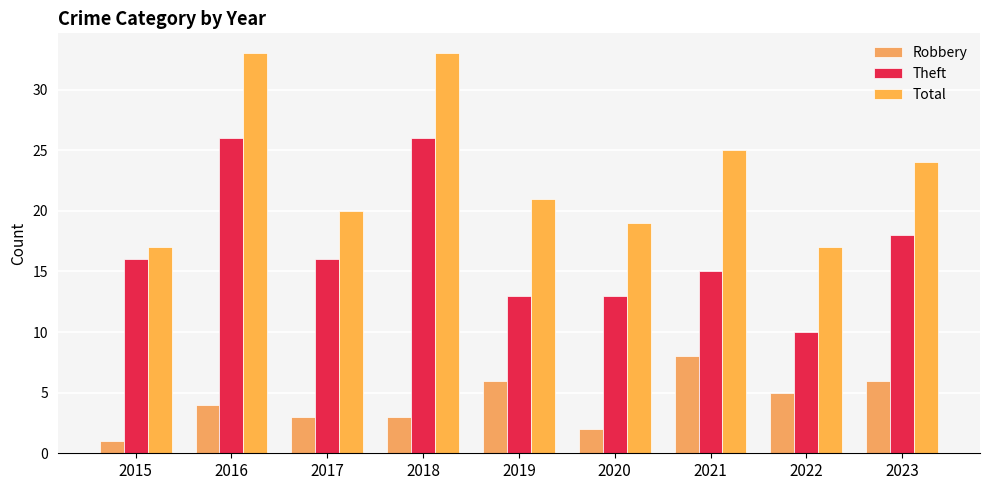

Count the Robbery values in the range 3 to 6.

6